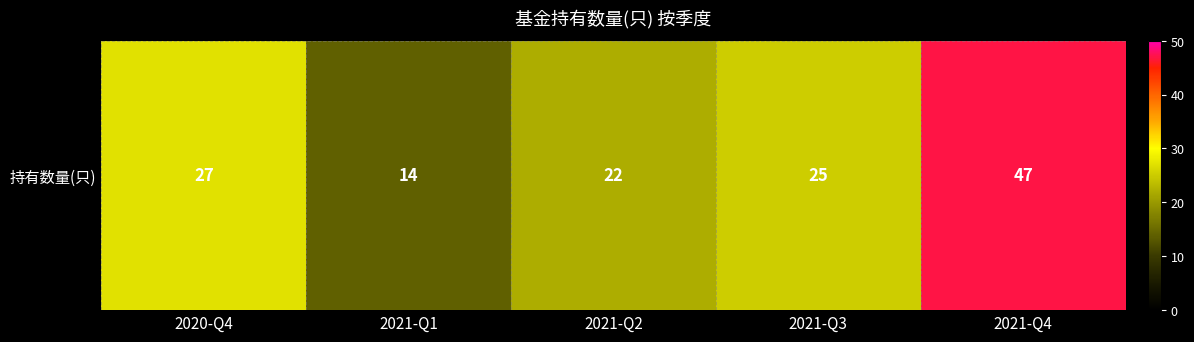

Which category has the highest value across all series?

2021-Q4